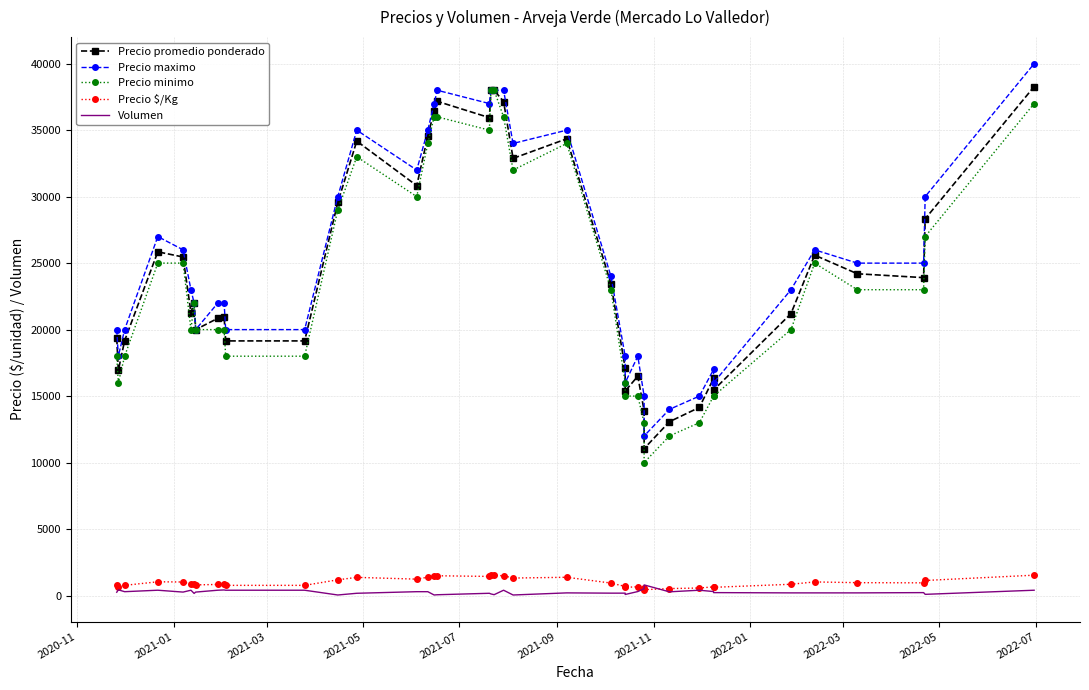

List the series in order of their peak value, highest first.

Precio maximo, Precio promedio ponderado, Precio minimo, Precio $/Kg, Volumen